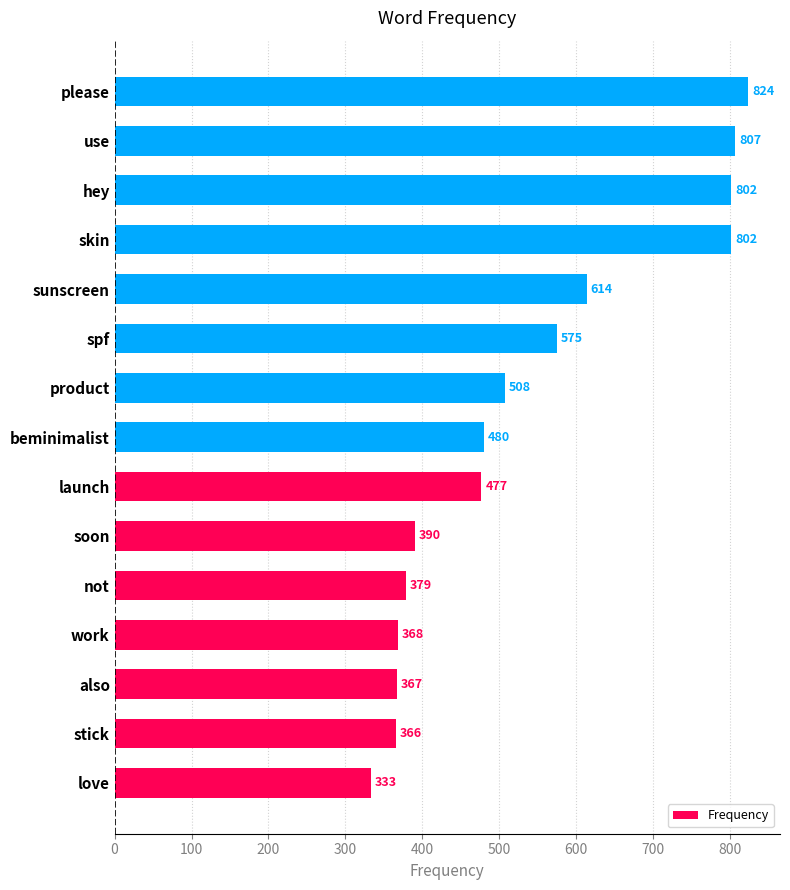

Is it true that the value at soon is 390?

True